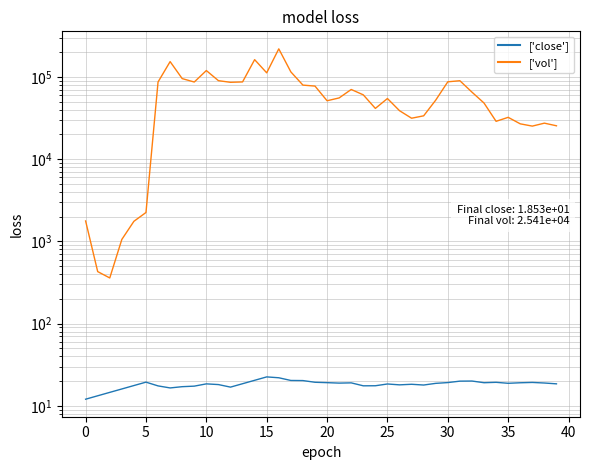

How many values in the ['vol'] series exceed 55436?

19